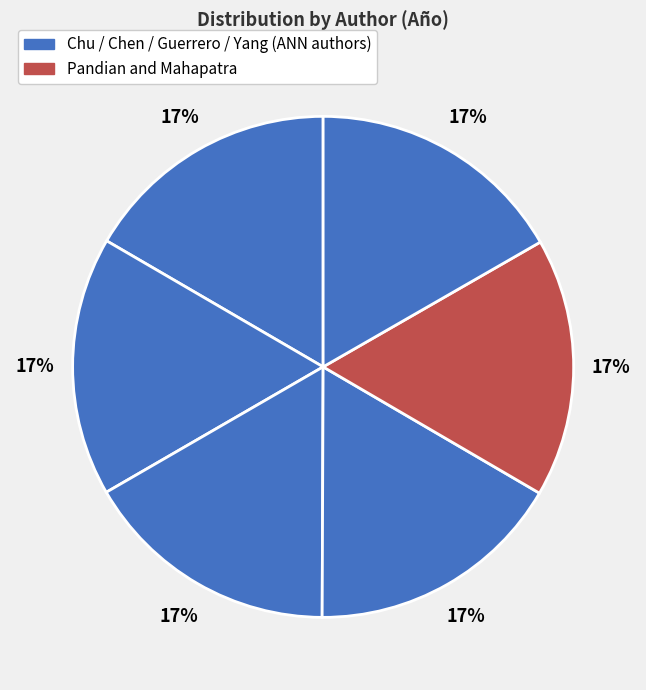

How many slices are in this pie chart?

6